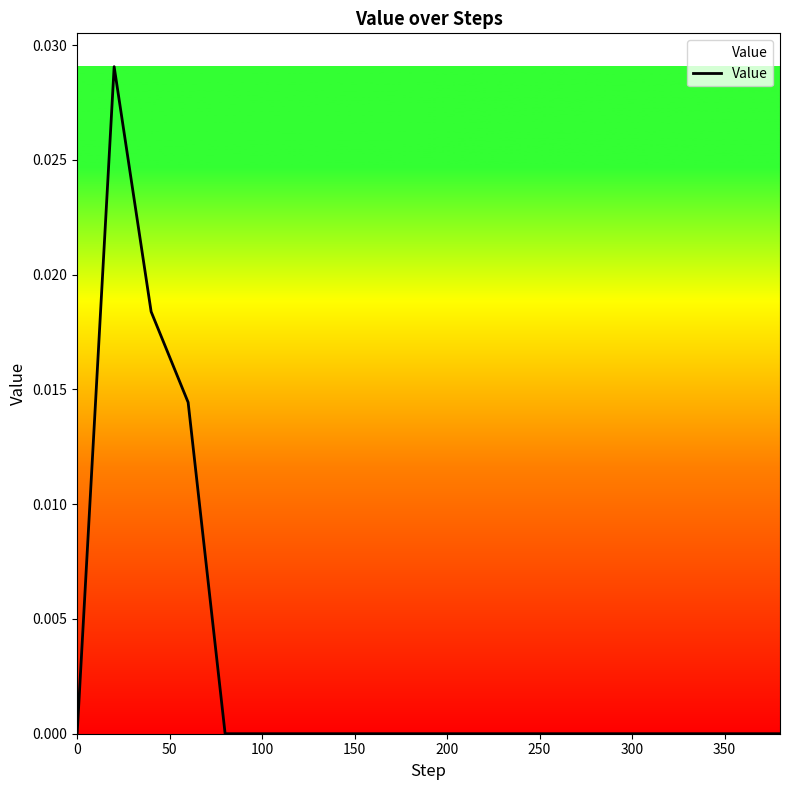

How many lines are shown in the chart?

1